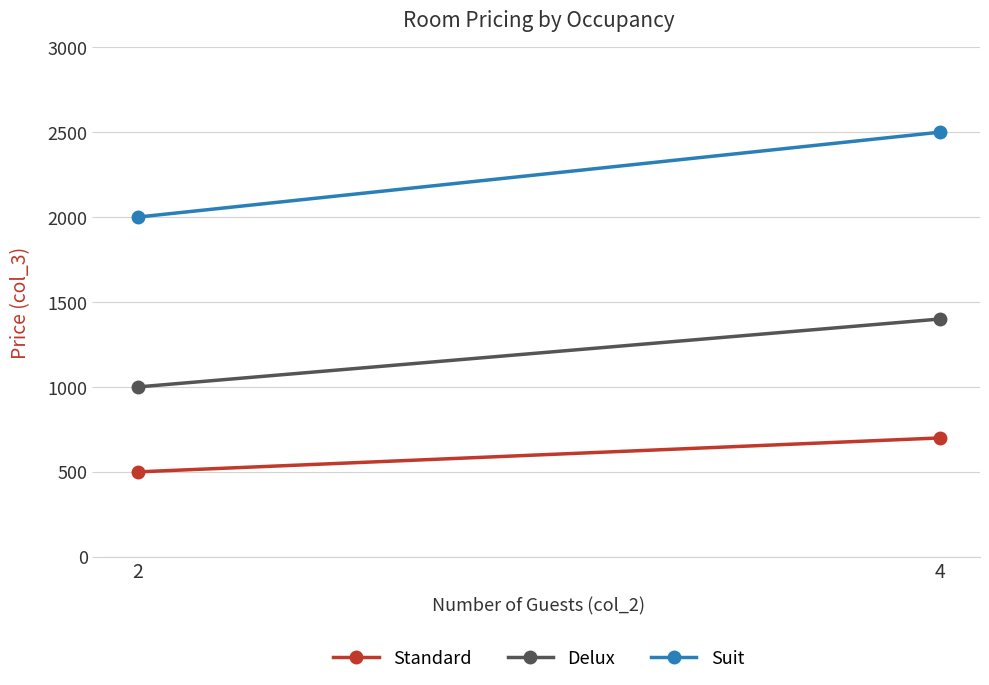

List the labels in order of Delux value, largest first.

4, 2